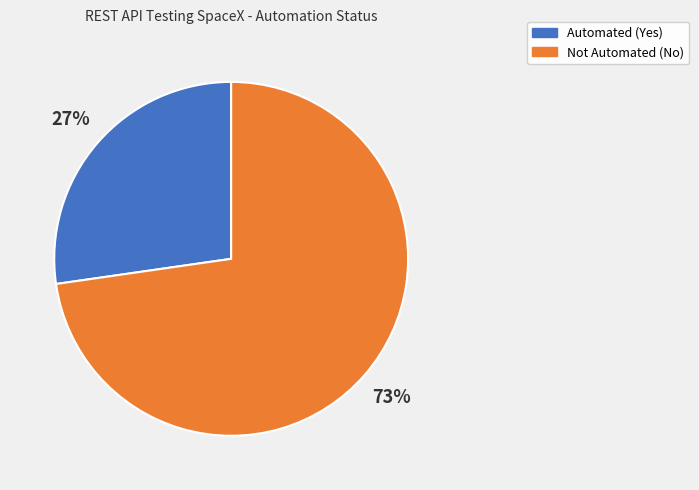

Which slice is the smallest?

Automated (Yes)